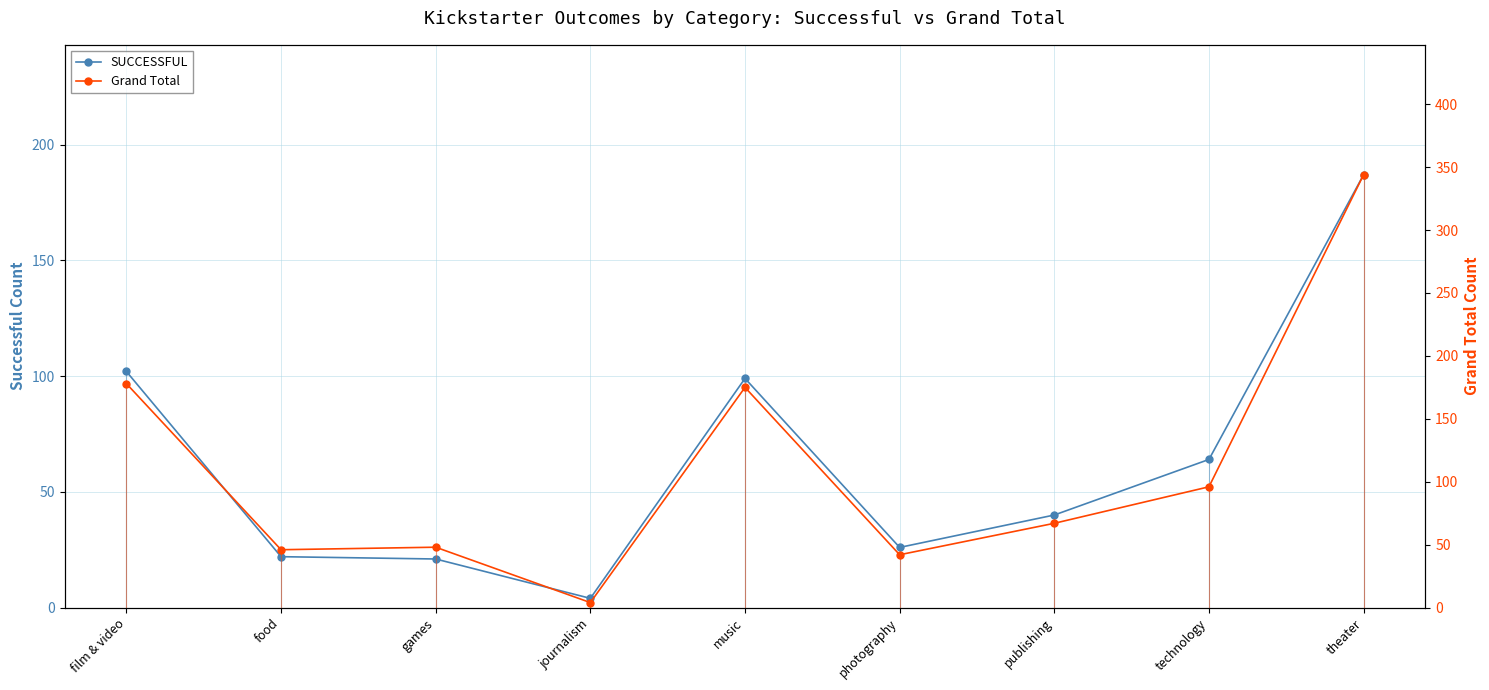

Does the chart display data point markers on the line(s)?

Yes